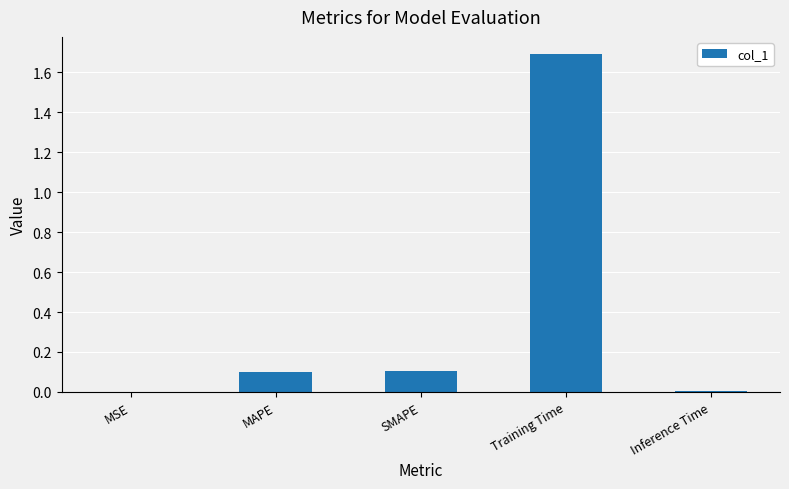

True or false: the data shows 0.0 at MSE.

True